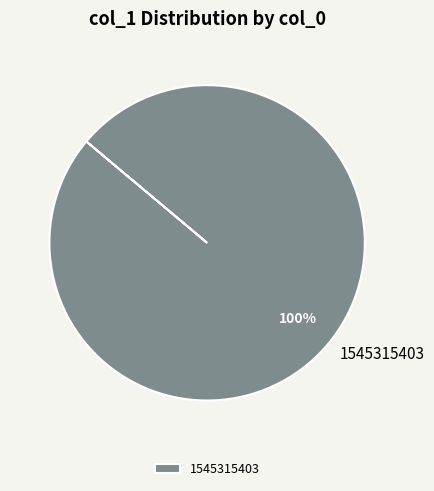

To the nearest percent, what portion does 1545315403 represent?

100%